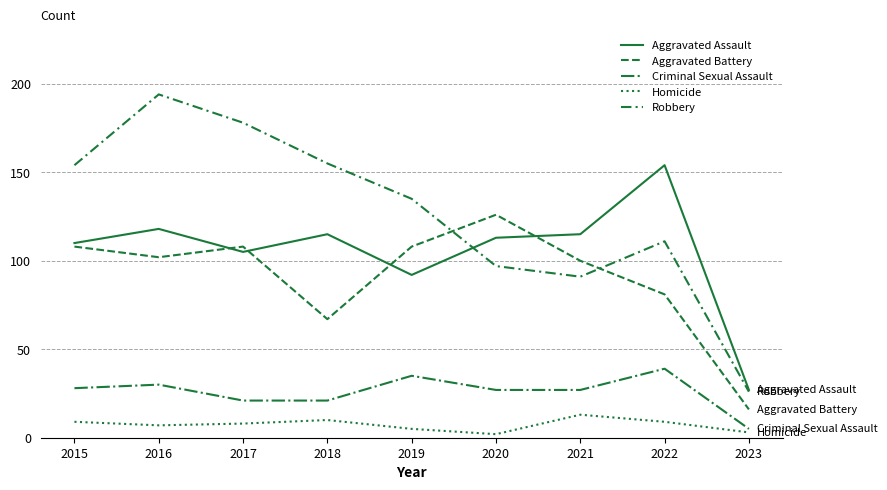

What is the total value across all series at 2017?

420